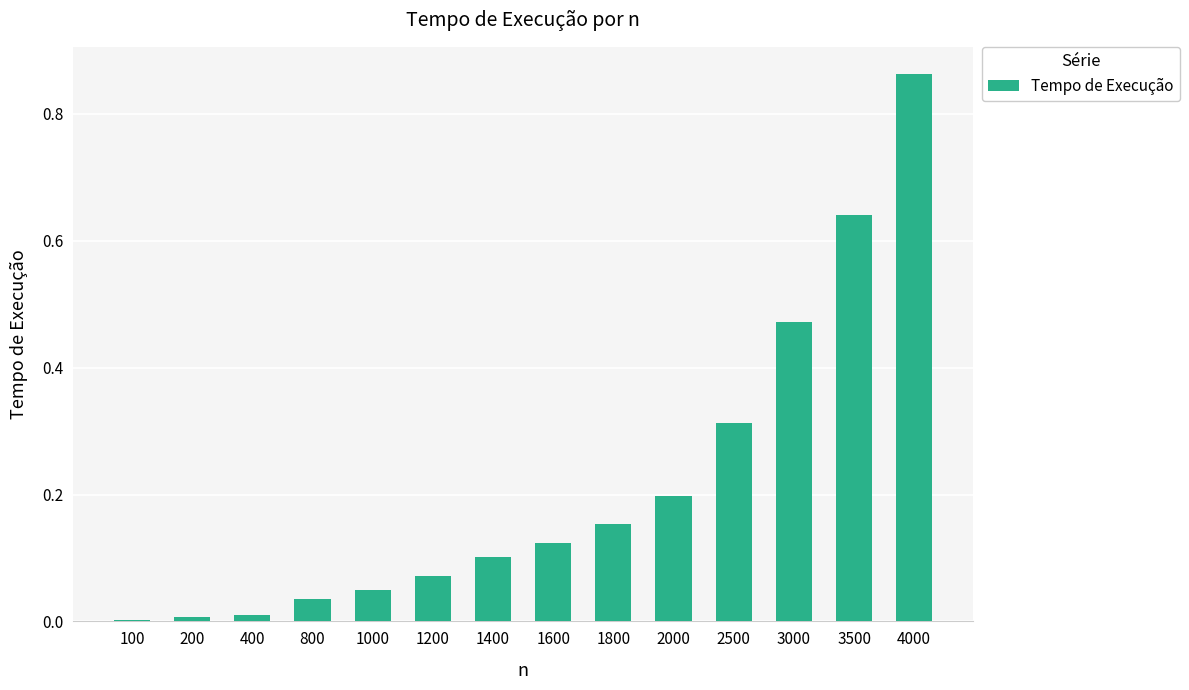

What is the sum of all values?

3.0